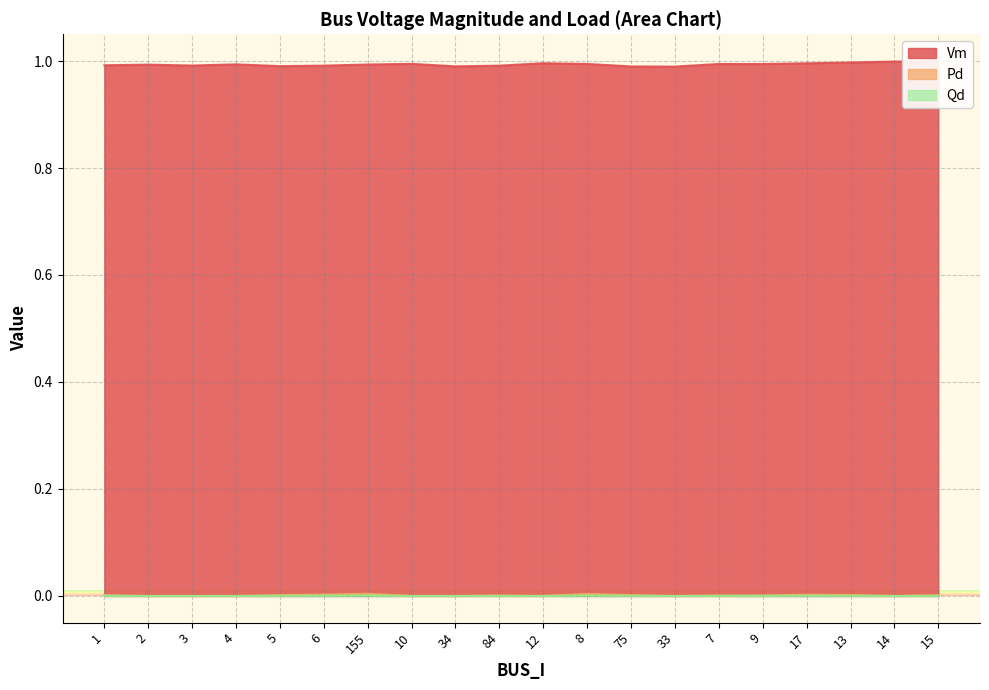

In Pd, how many points are lower than both neighbors (excluding endpoints)?

3